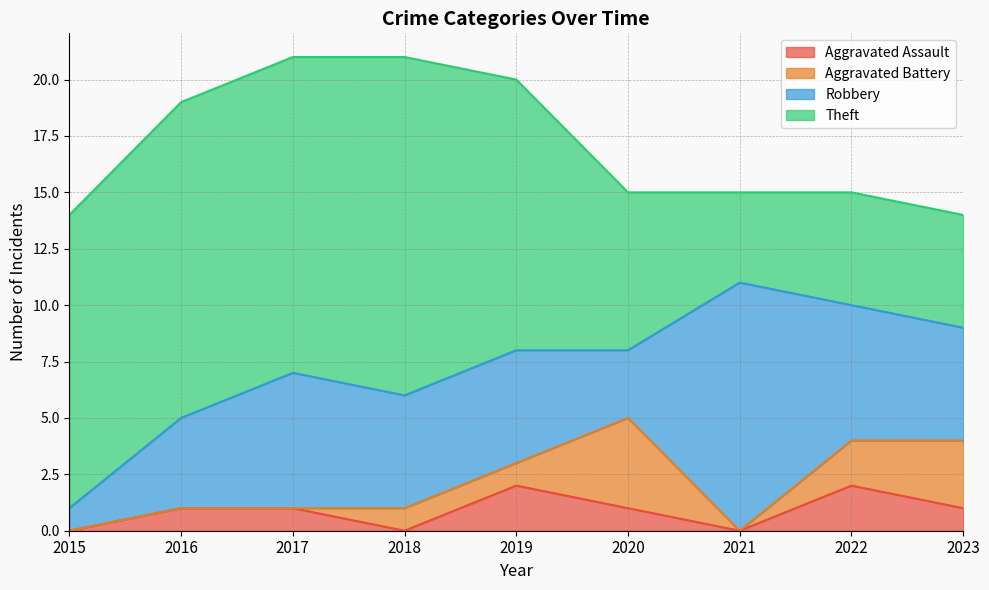

Reading right to left, extract all data points from this chart.

Aggravated Assault: 1	2	0	1	2	0	1	1	0
Aggravated Battery: 3	2	0	4	1	1	0	0	0
Robbery: 5	6	11	3	5	5	6	4	1
Theft: 5	5	4	7	12	15	14	14	13